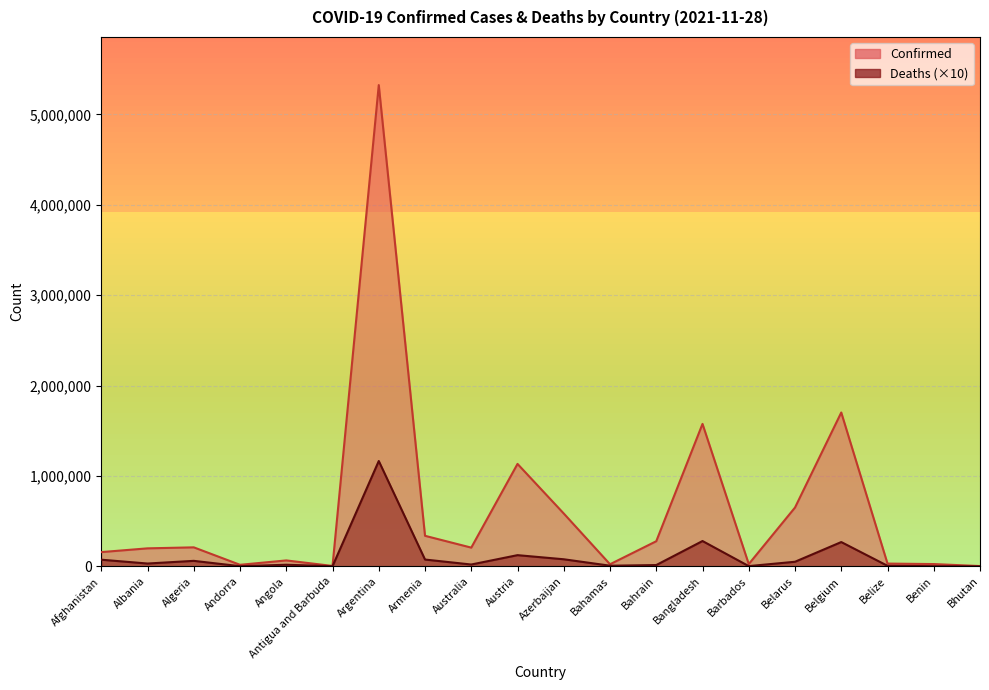

What is the difference between the second highest and second lowest values in the Deaths series?

278580